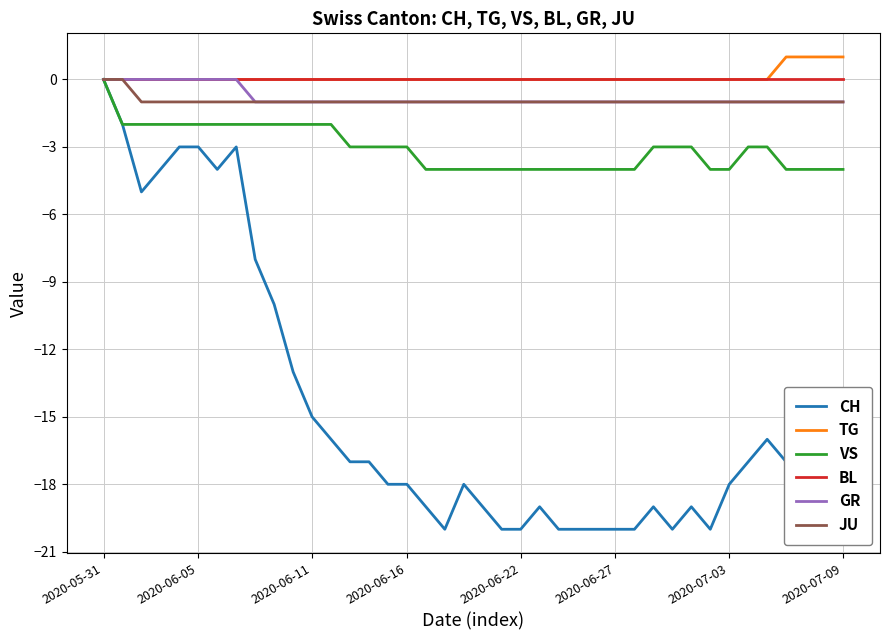

Which series has the widest spread of values?

CH